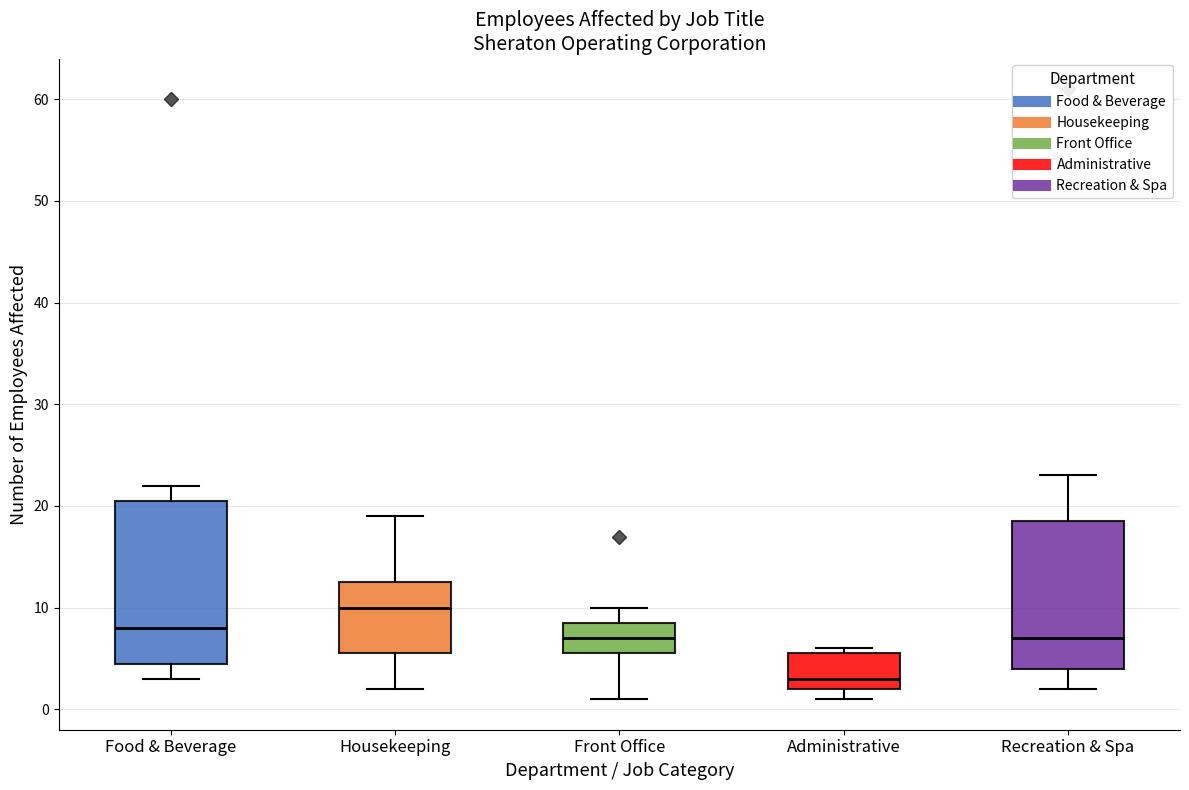

Where is the lower edge of the box for Food & Beverage on the y-axis? The values are not printed on the chart, so give them approximately, as read against the axis.

5